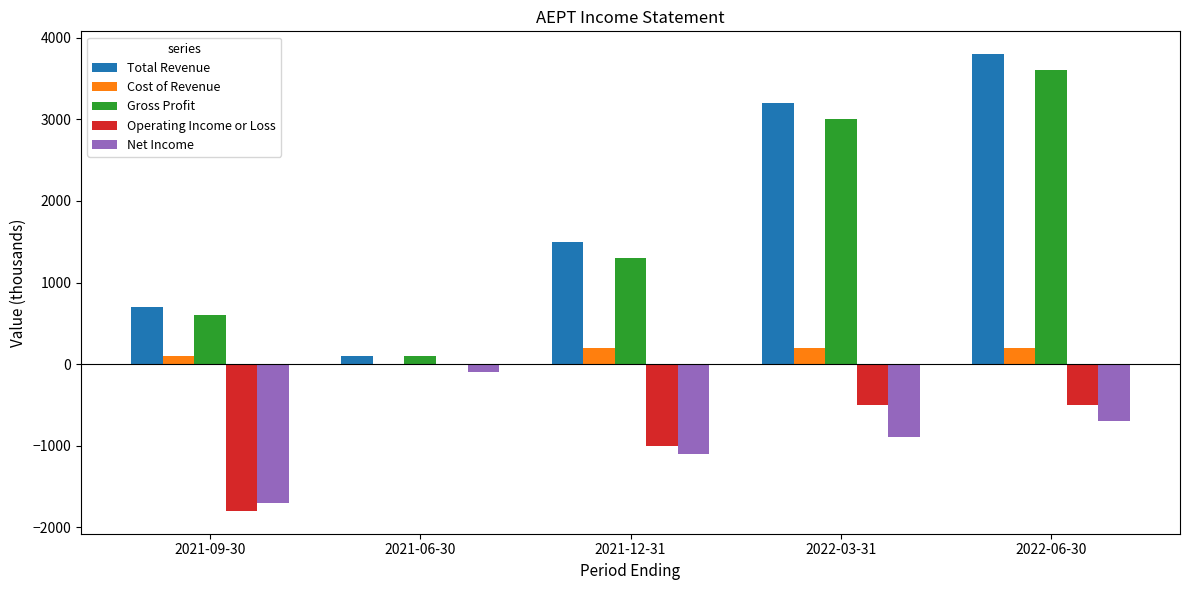

What is the greatest value displayed?

3800